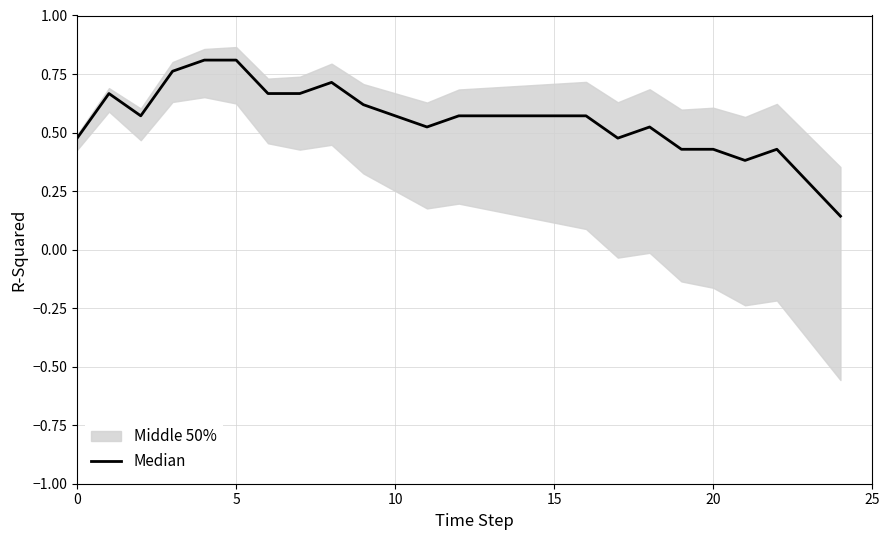

How many values are between 0 and 1?

25